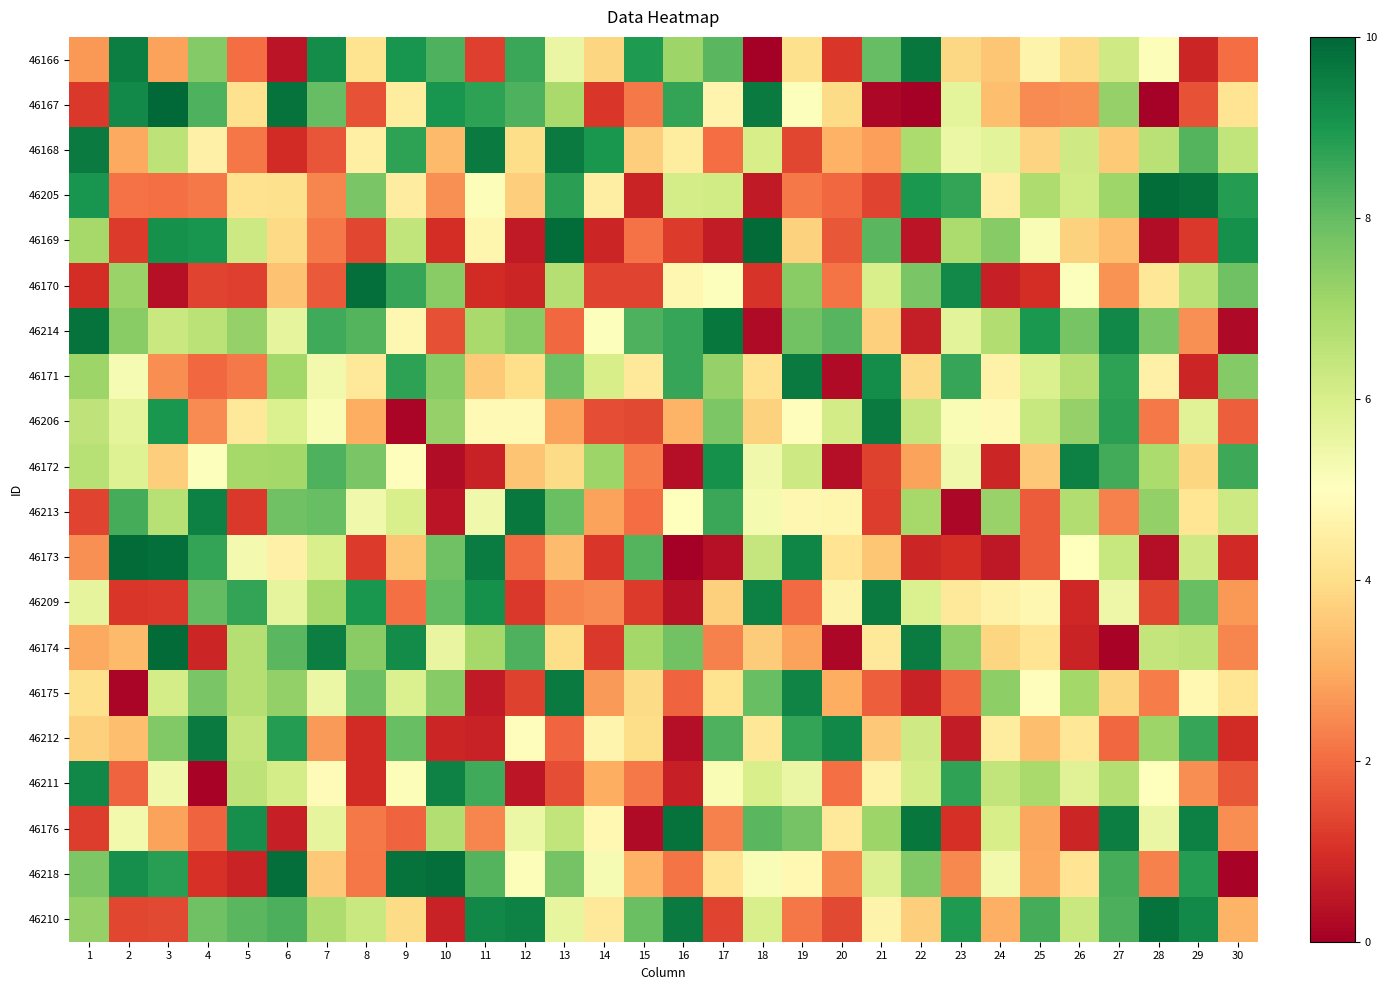

How many data points does each series have?

30